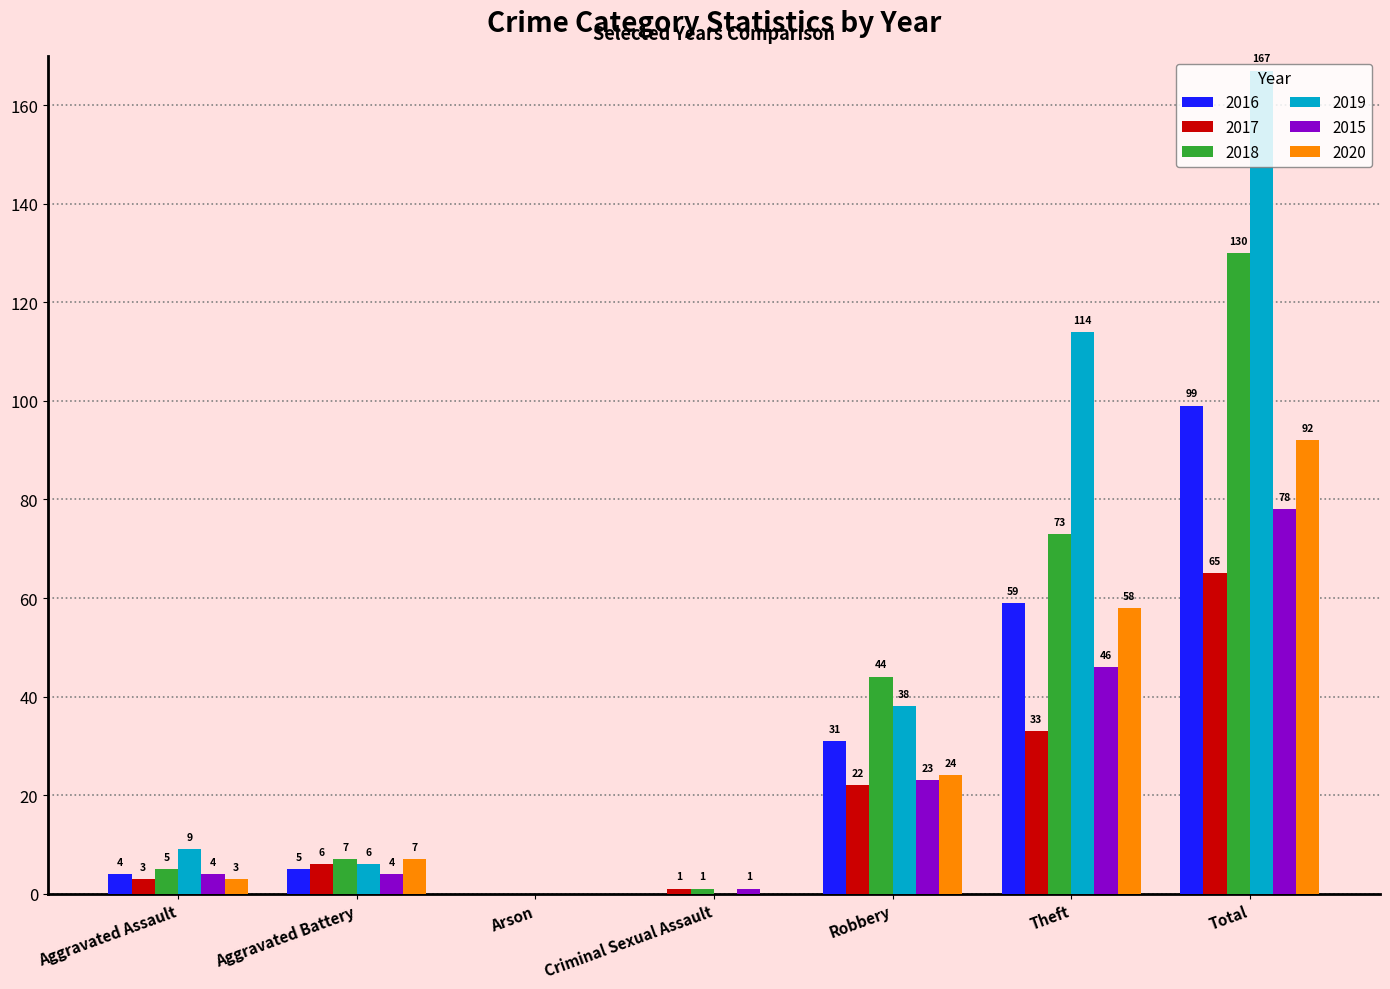

Is the value of 2020 at Total greater than the value of 2018 at Total?

No